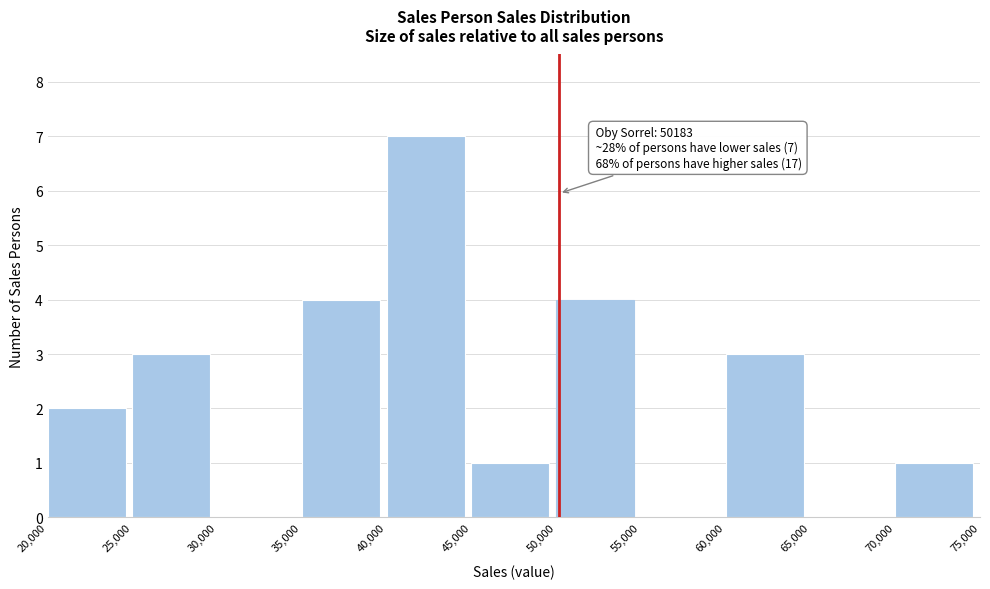

Over which range of the x-axis is the bar tallest?

40,000 to 45,000